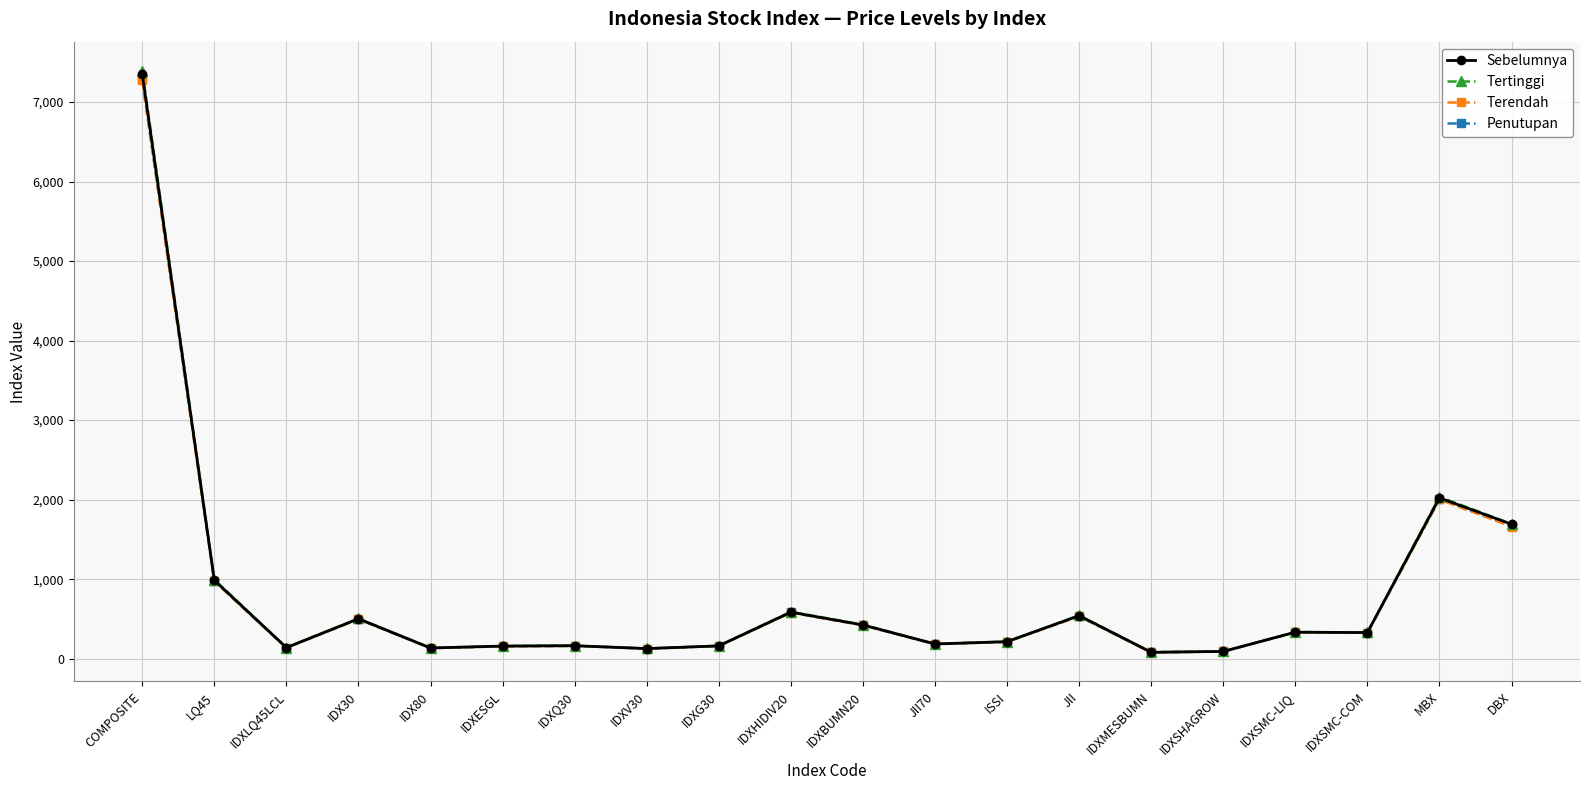

At which label is Tertinggi closest to 3737?

MBX